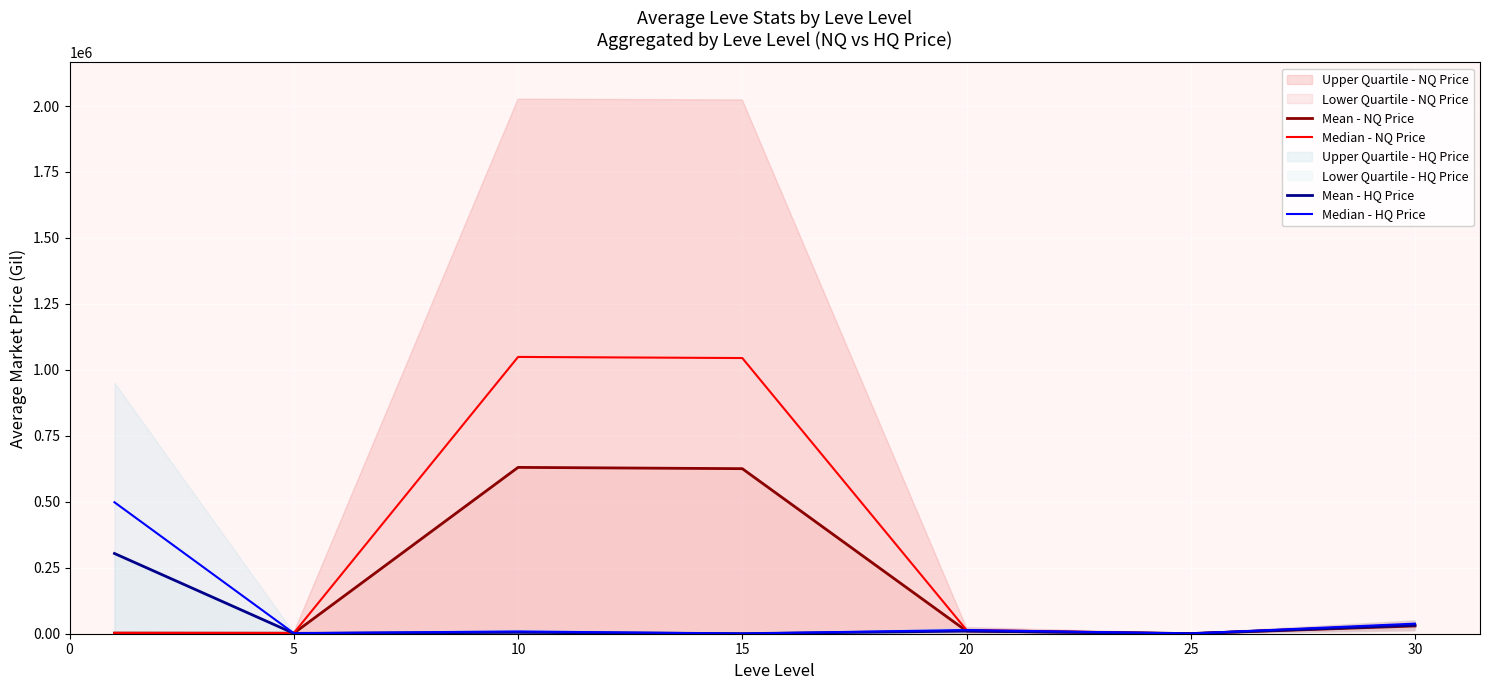

How many lines are shown in the chart?

4